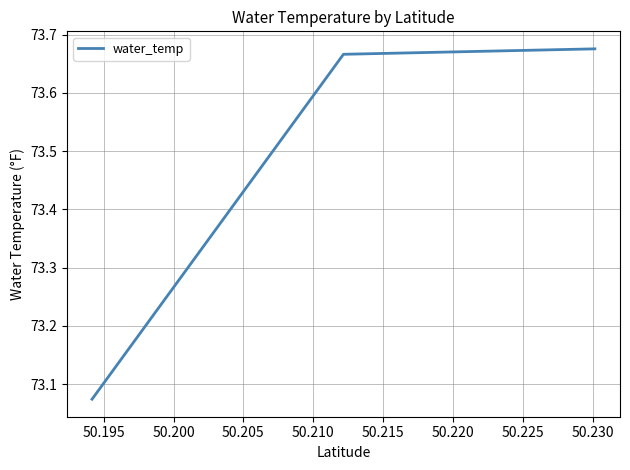

Count the values in the range 73 to 74.

3